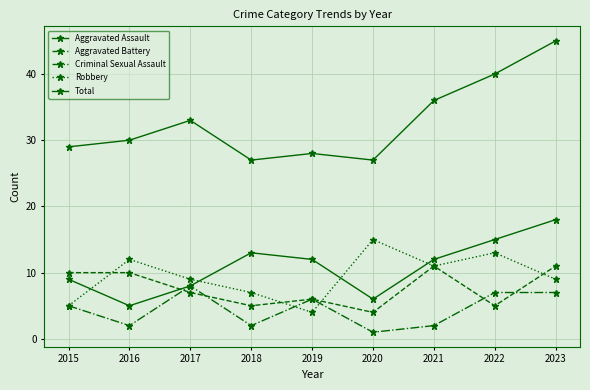

How many data points in Total are less than 30?

4